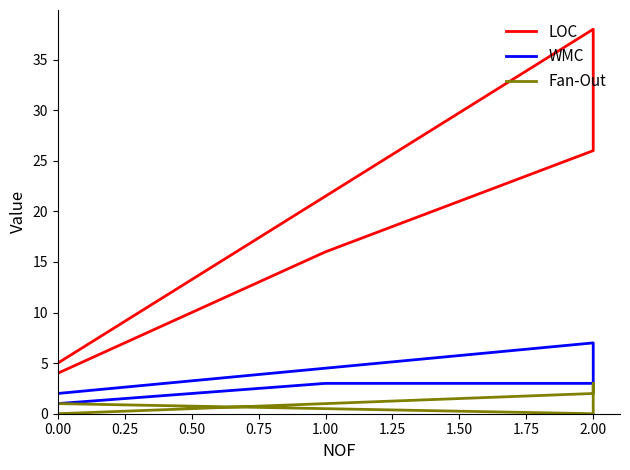

Is it true that Fan-Out equals 2 at 1.00?

False